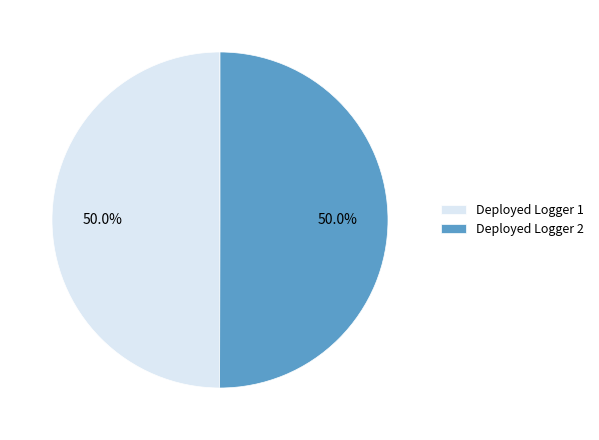

The Deployed Logger 2 slice represents 50% of the pie. True or false?

True